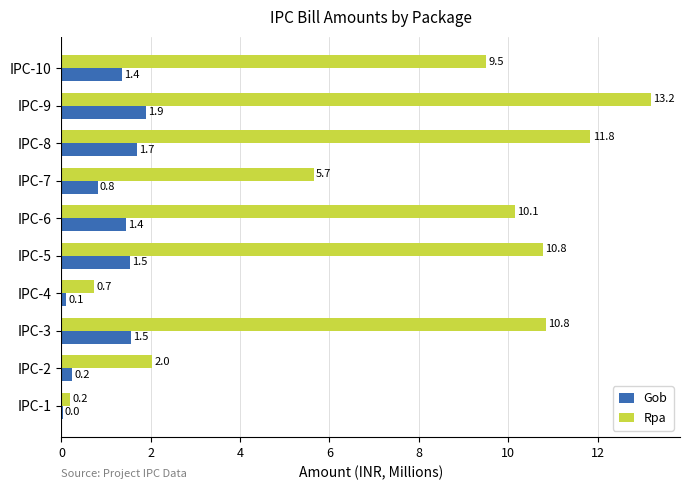

What is the sum of the Rpa values at IPC-6 and IPC-9?

23.3